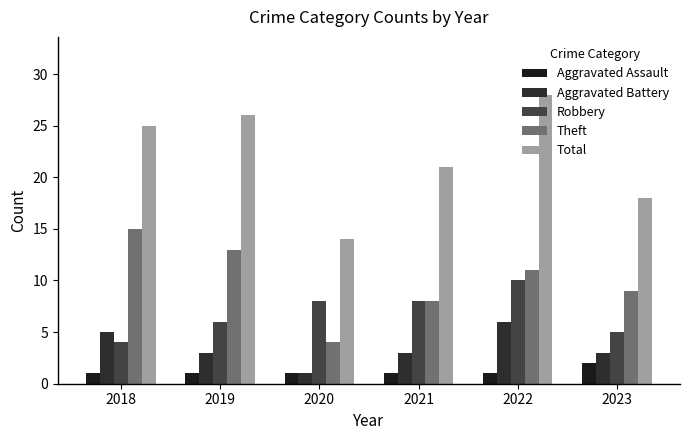

How many groups of bars are there?

6